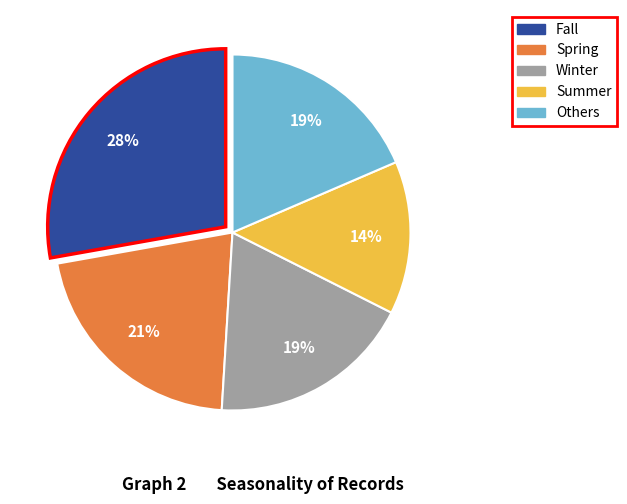

To the nearest percent, what is the average slice percentage?

20%